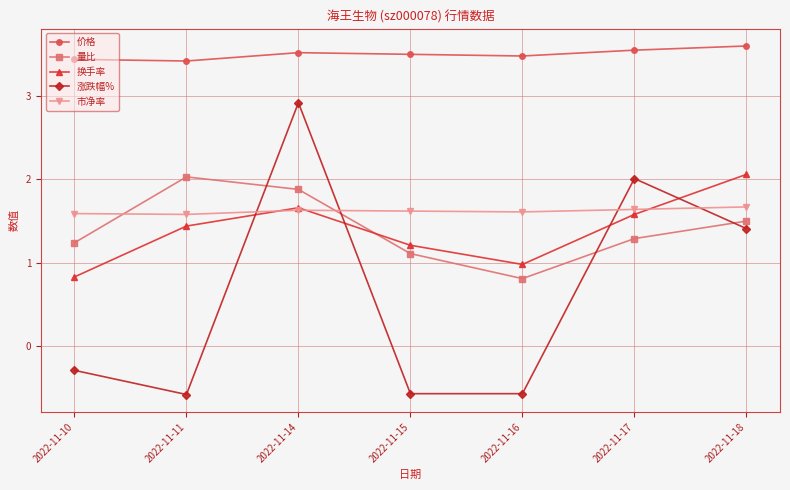

Which series has the largest total across all categories?

价格